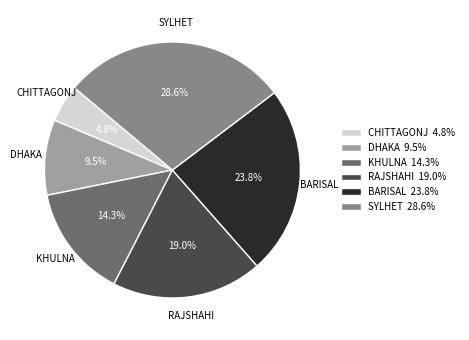

Which slice is the largest?

SYLHET